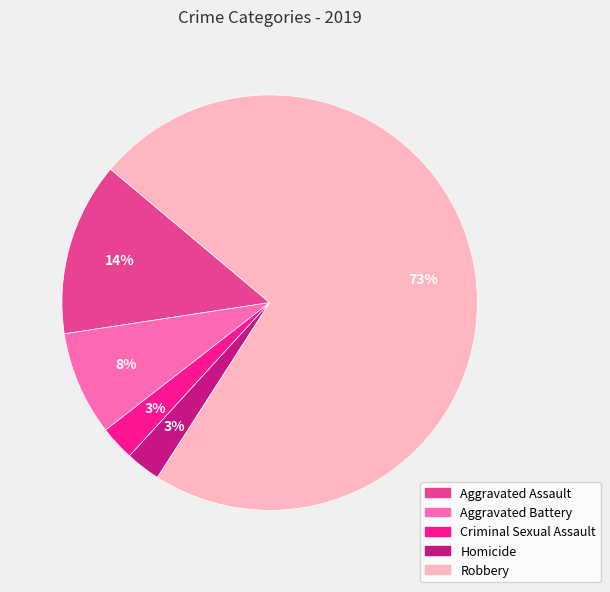

Which slice is the largest?

Robbery